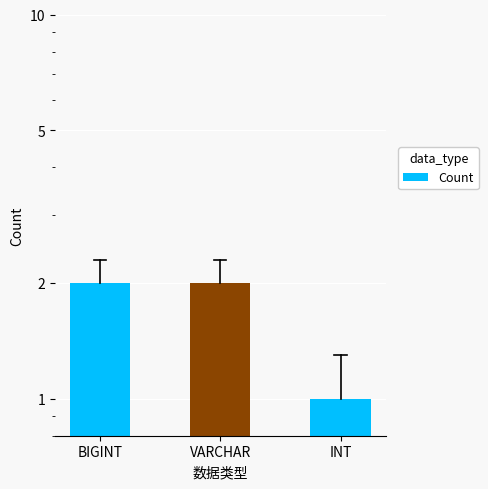

The chart shows a value of 1 at VARCHAR. True or false?

False